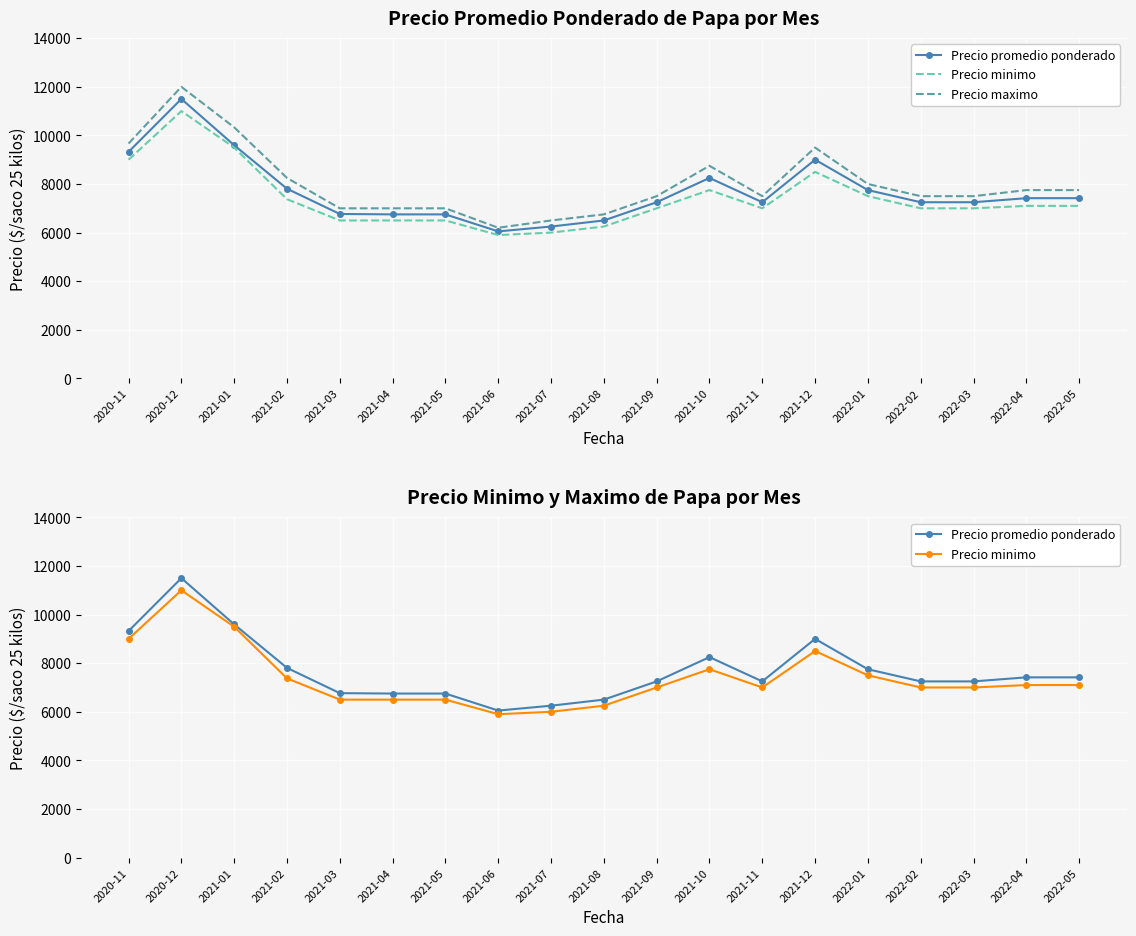

True or false: Precio minimo and Precio maximo intersect in this chart.

False